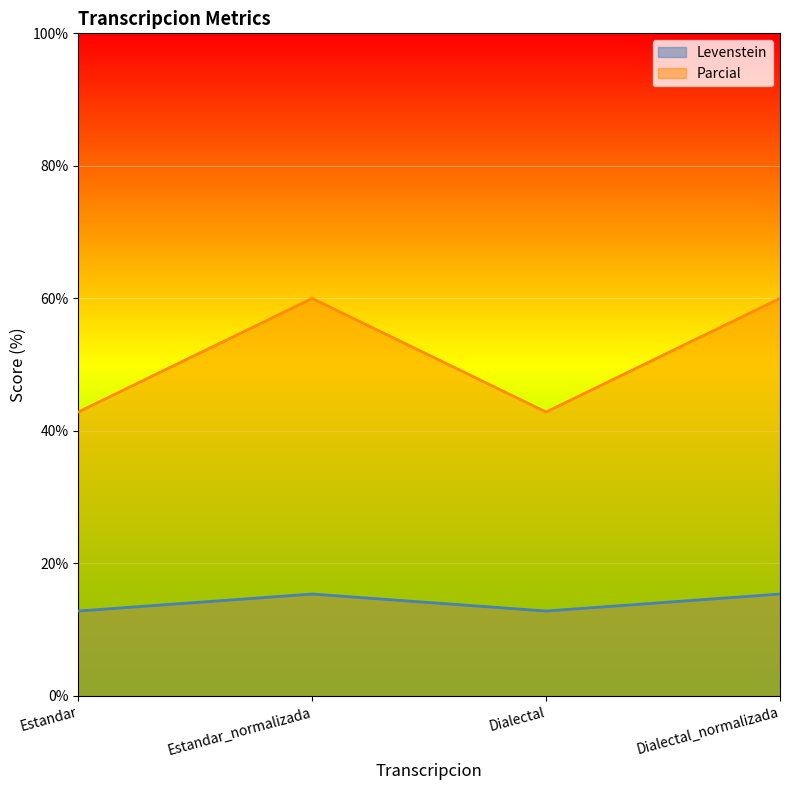

Between Dialectal_normalizada and Dialectal, which is larger?

Dialectal_normalizada